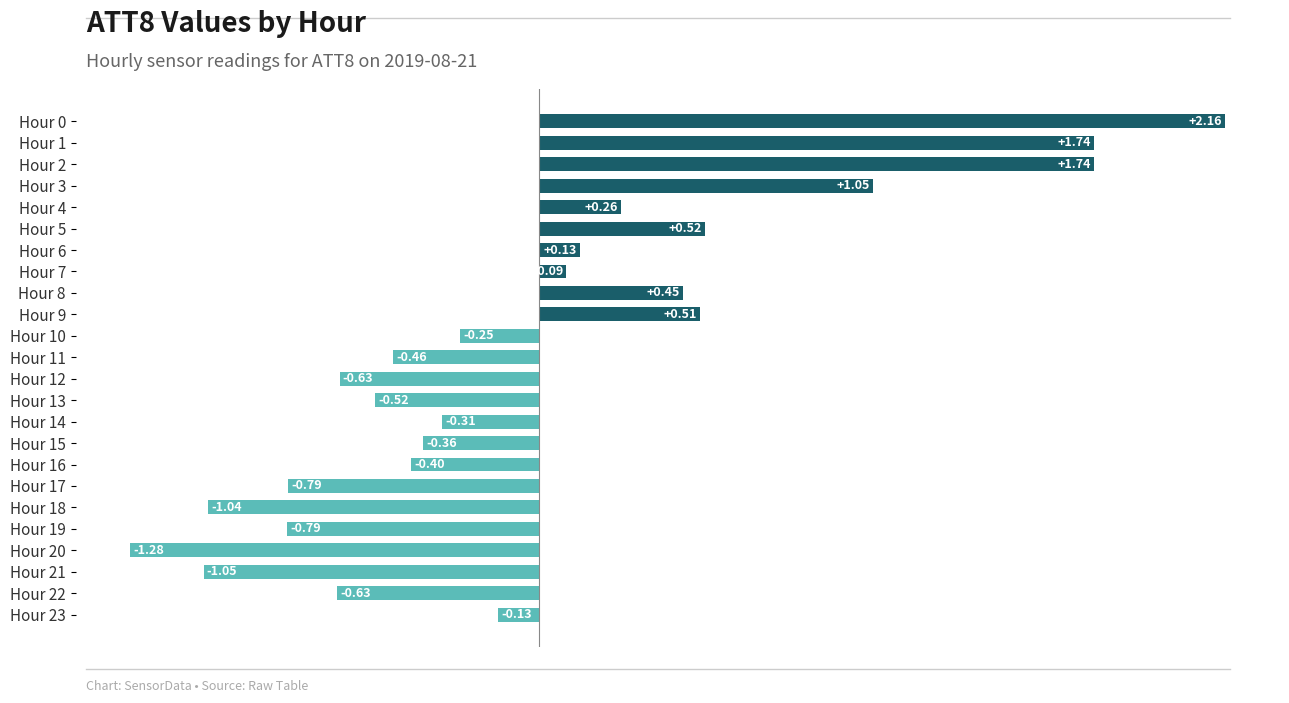

Between Hour 3 and Hour 1, which is larger?

Hour 1